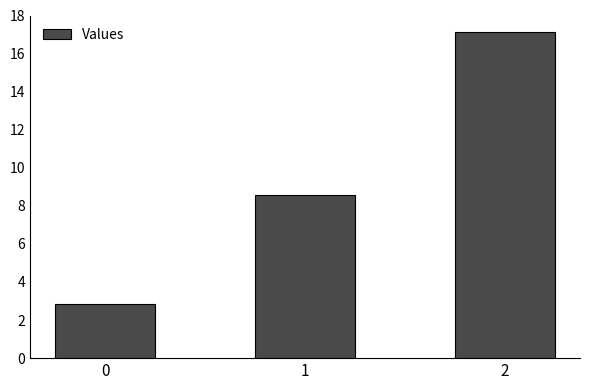

What is the difference between the values at 0 and 2?

14.3